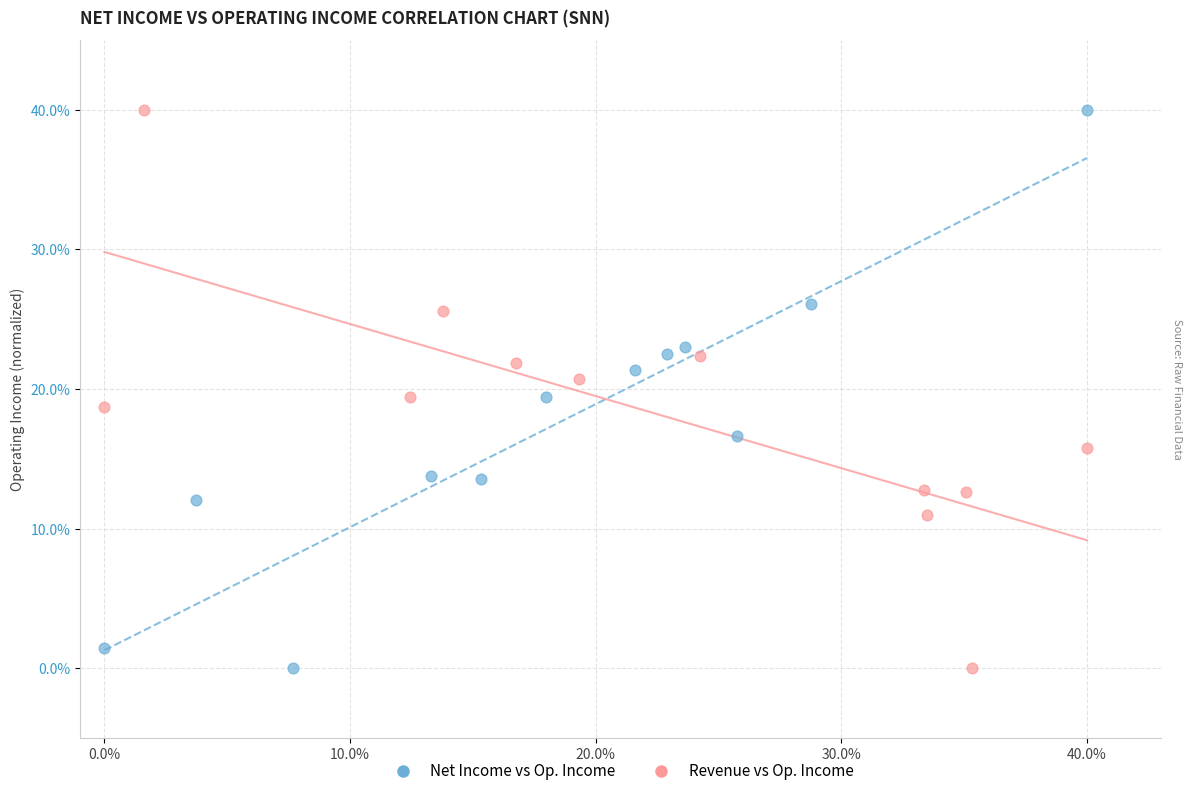

What are all the series names shown in the legend?

Net Income vs Op. Income, Revenue vs Op. Income